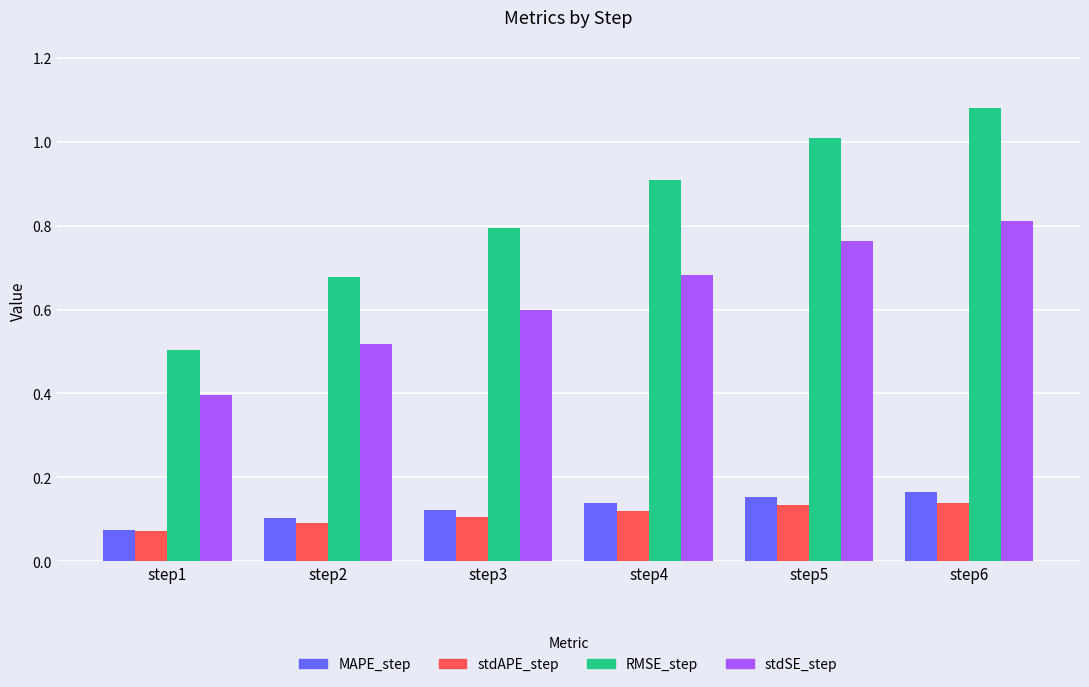

The MAPE_step series shows 0.1 at step4. True or false?

True